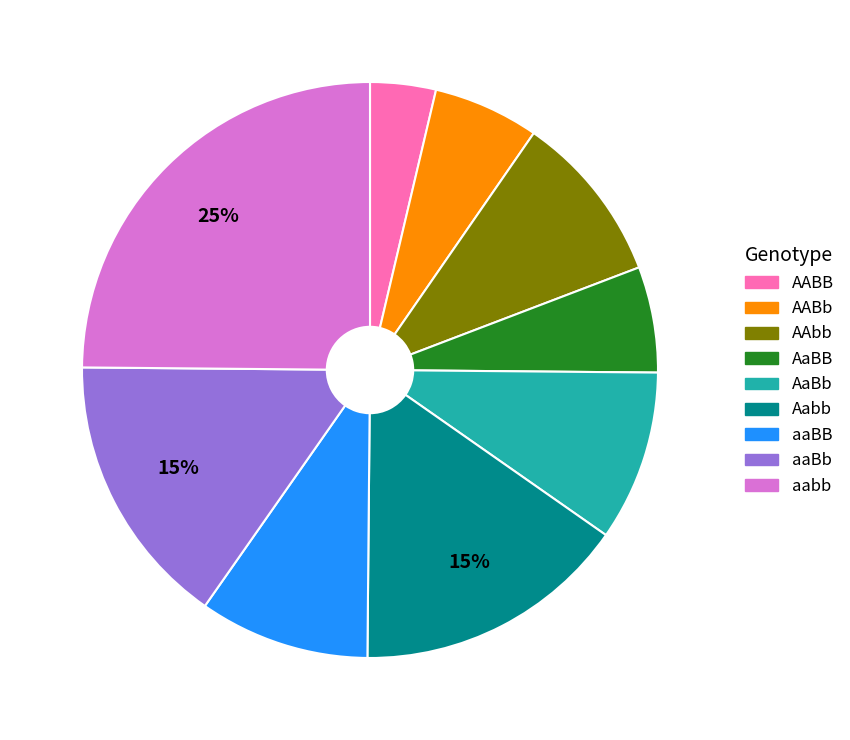

To the nearest percent, what percentage of the pie is AaBb?

10%